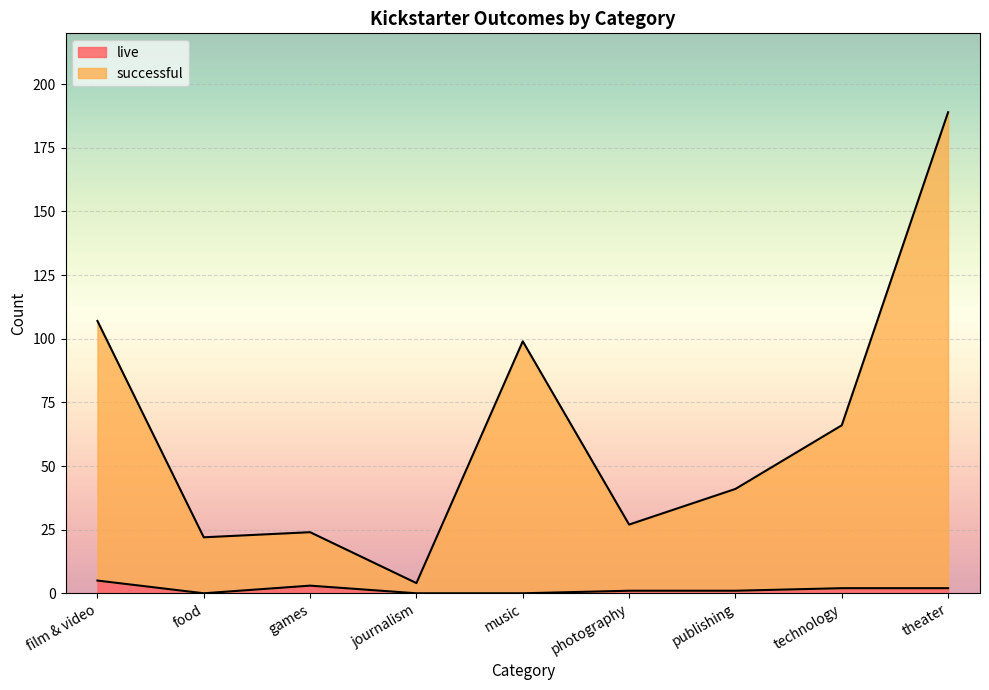

What is the value of the live point at the 8th from the left?

2